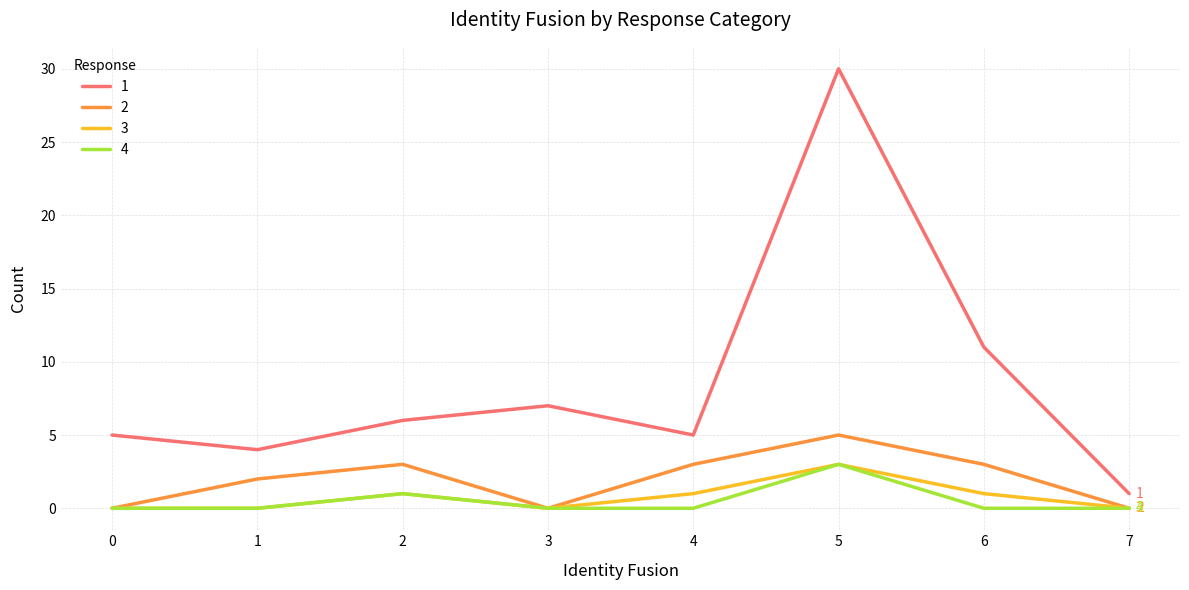

What is the difference between the maximum and minimum values in the 4 series?

3